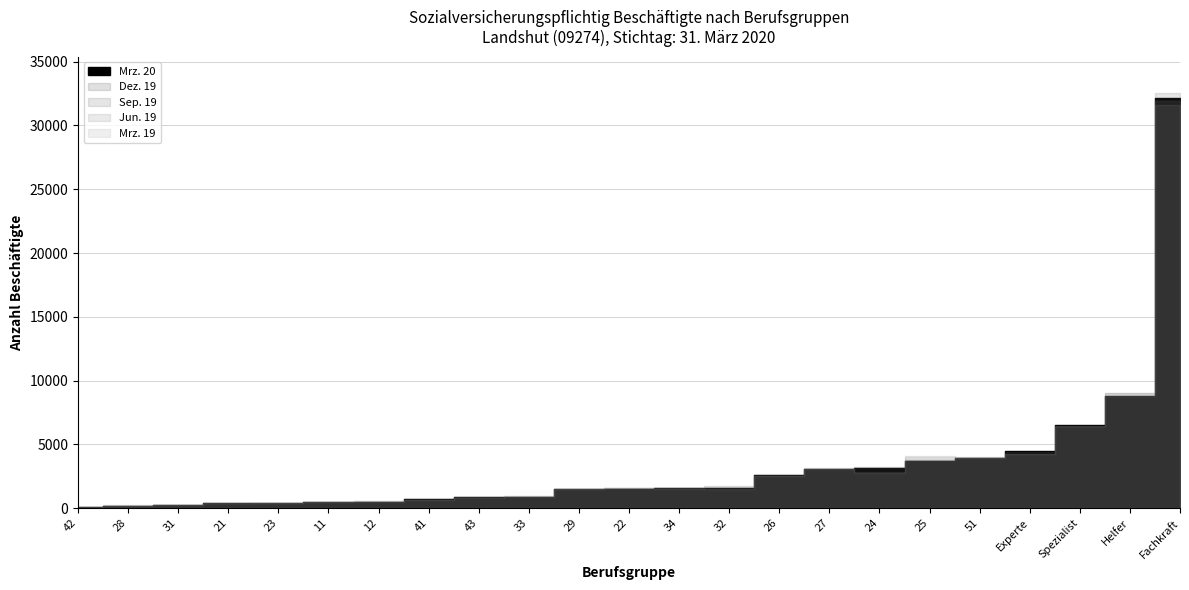

At which label is Jun. 19 closest to 15975?

Helfer